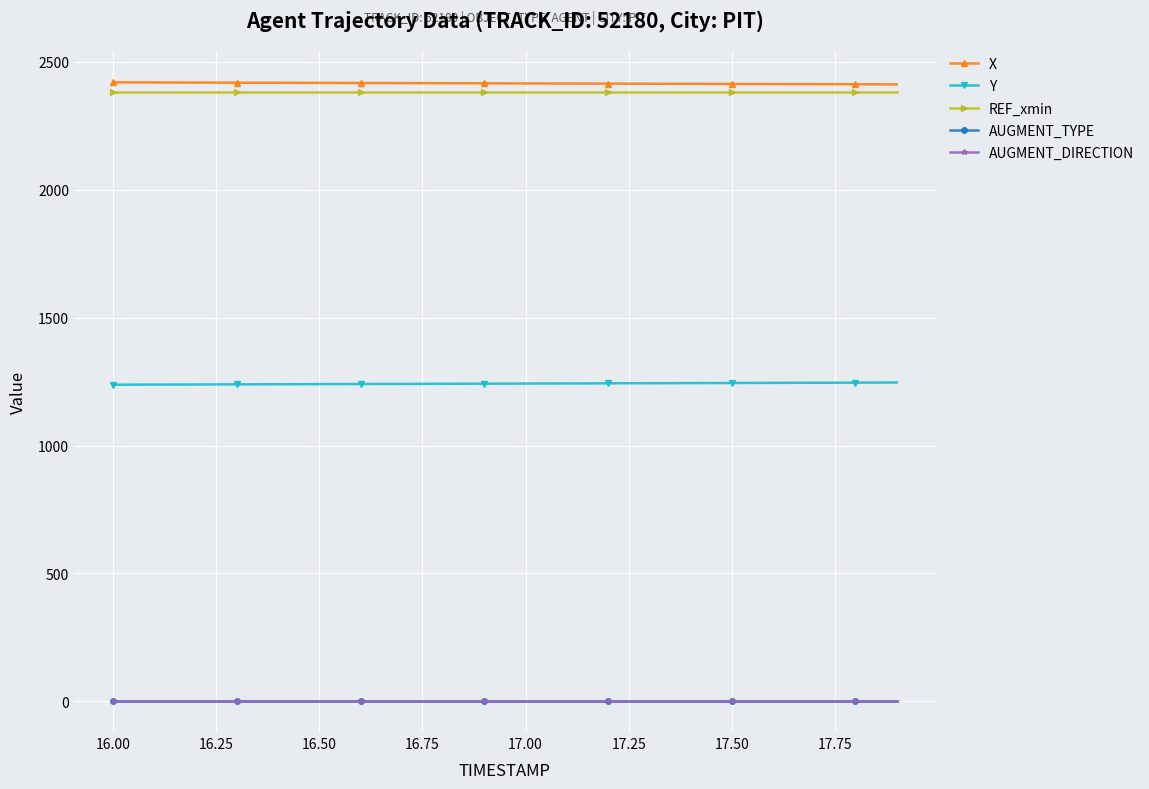

What is the value of the AUGMENT_TYPE point at the 8th from the left?

1.0